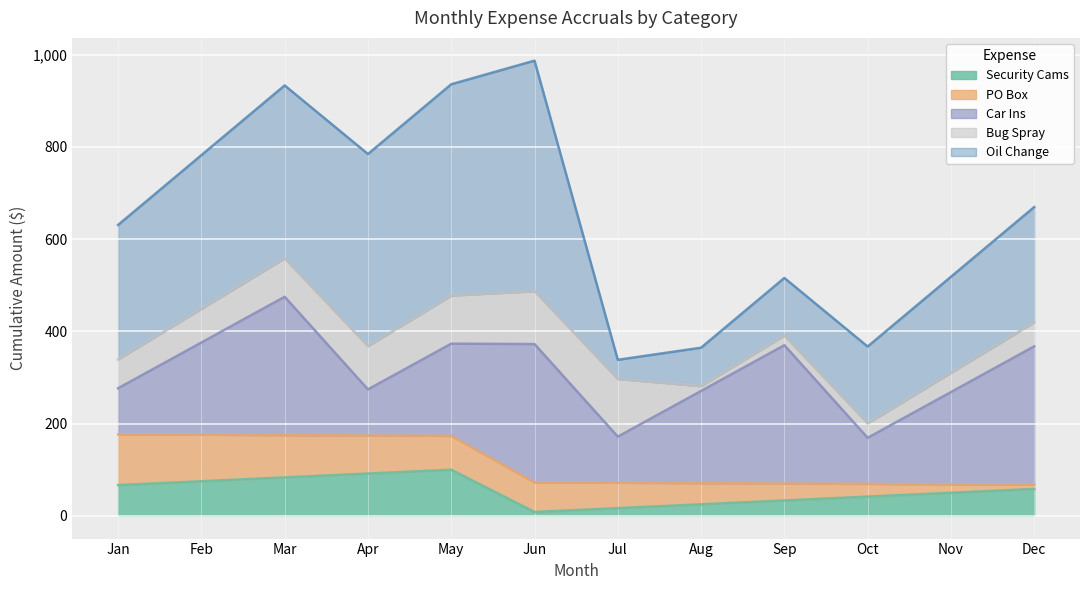

How many lines are shown in the chart?

5